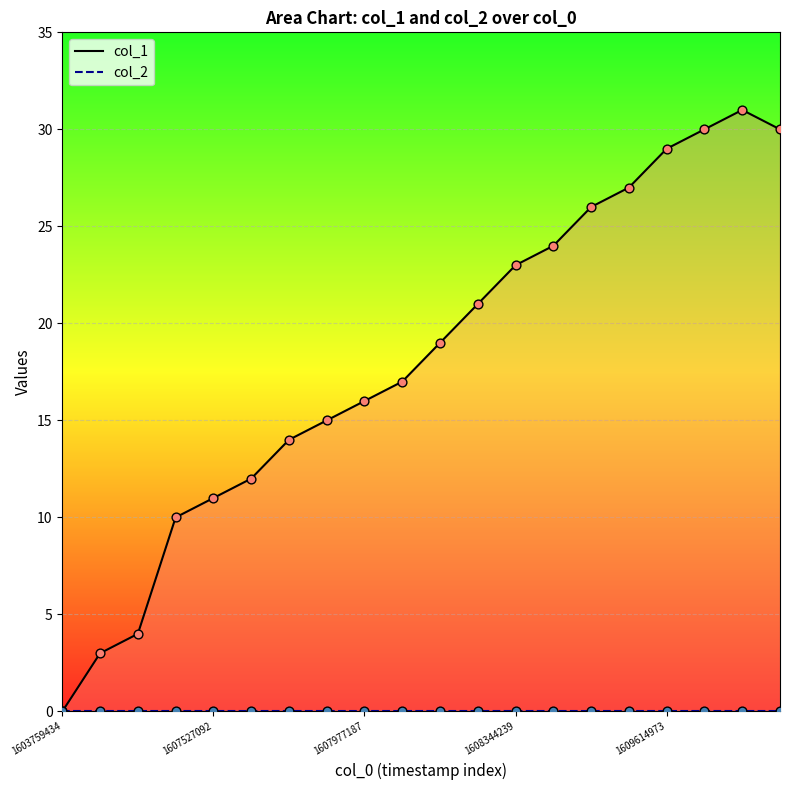

Which series has the largest total across all categories?

col_1